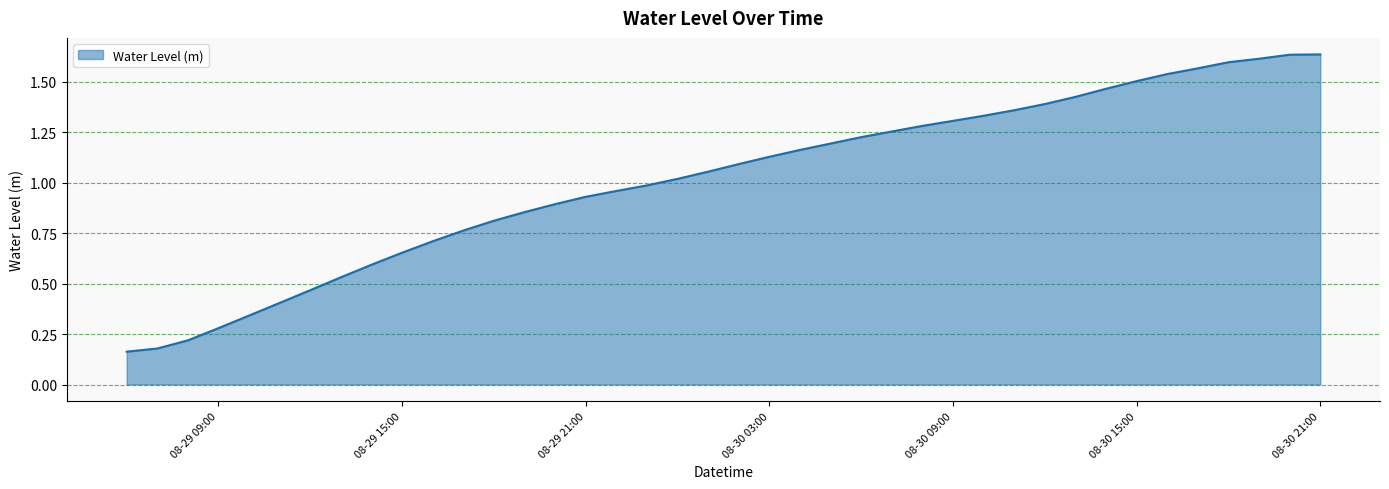

True or false: the data shows 1.2 at 08-29 15:00.

False